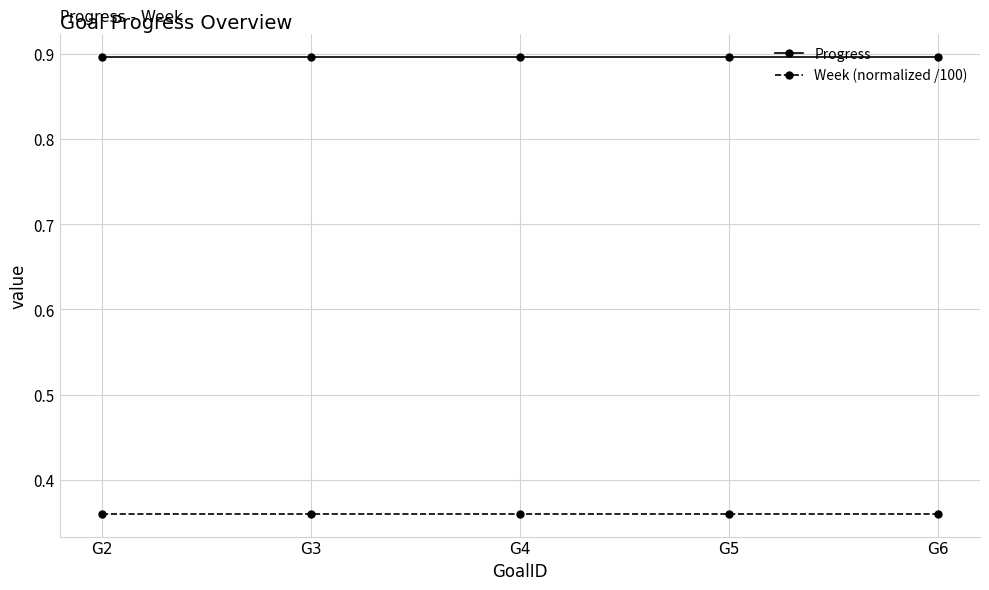

What is the difference between the highest and lowest values at G2?

0.5